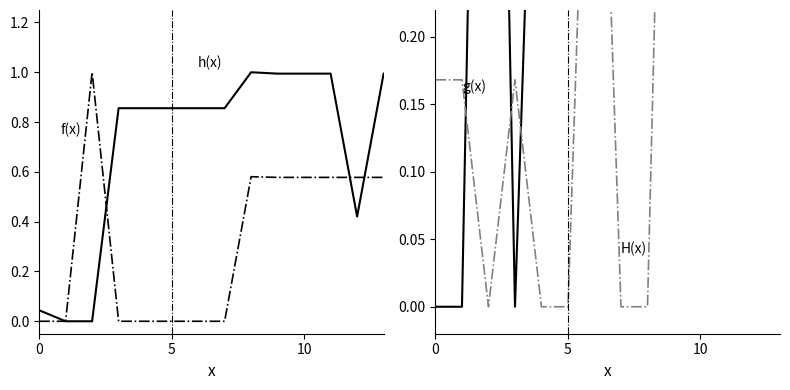

What is the sum of the f(x) values at 11 and 4?

1.9